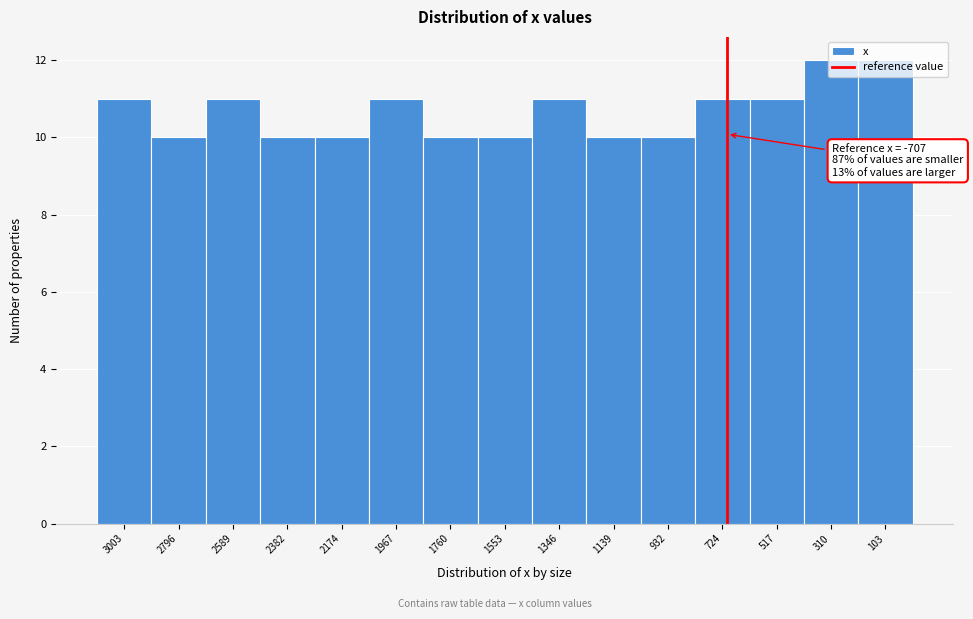

What is the maximum value shown in the chart?

12